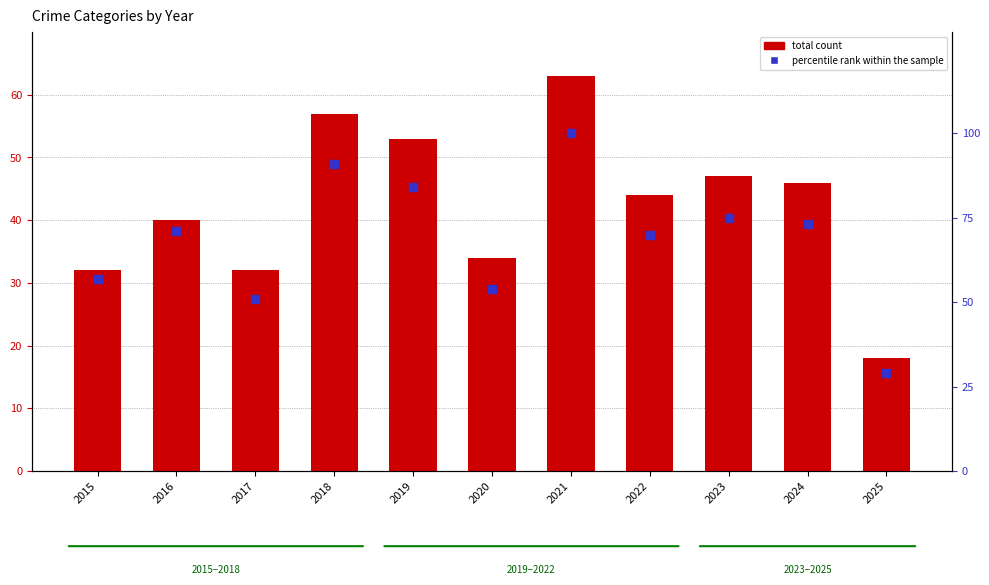

At how many categories does at least one series exceed 22?

11